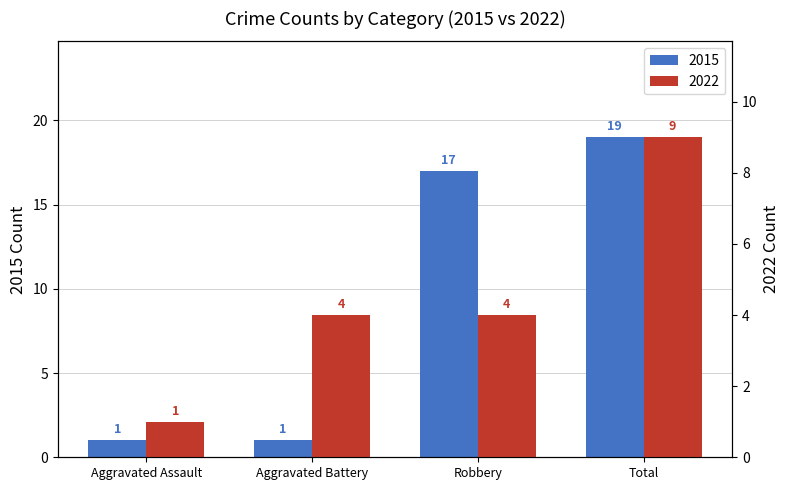

Reading left to right, what are all the values shown in this chart?

Crime Count: Aggravated Assault=1	Aggravated Battery=1	Robbery=17	Total=19
2022 Count: Aggravated Assault=1	Aggravated Battery=4	Robbery=4	Total=9